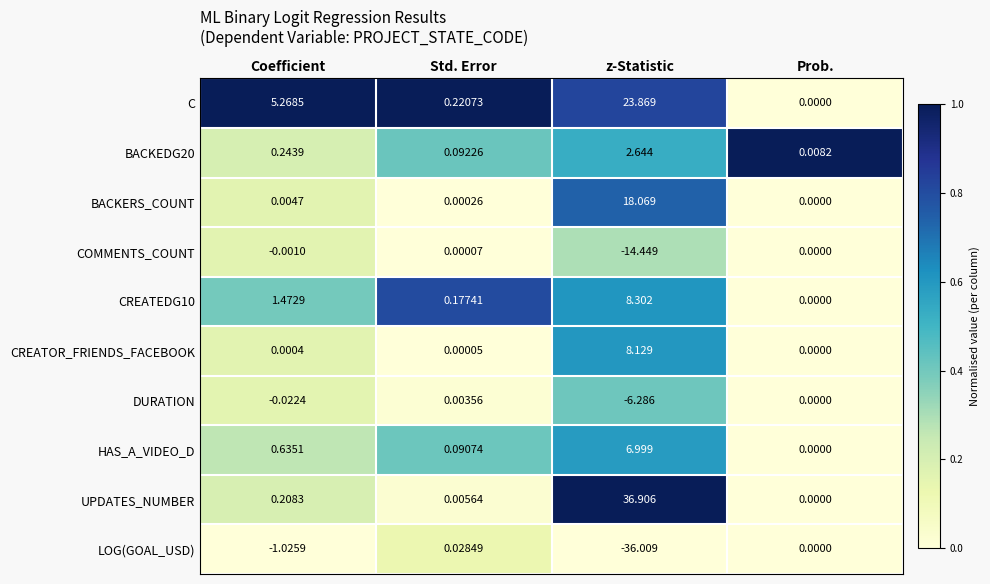

What is the greatest value displayed?

36.9